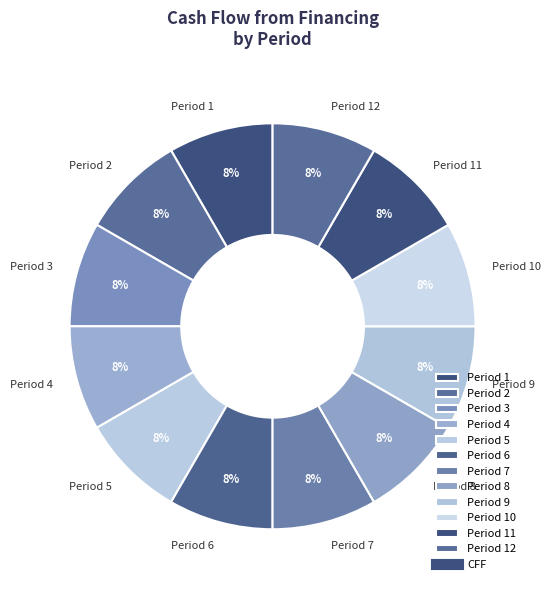

Approximately how many times larger is the value at Period 9 compared to Period 8?

1.0